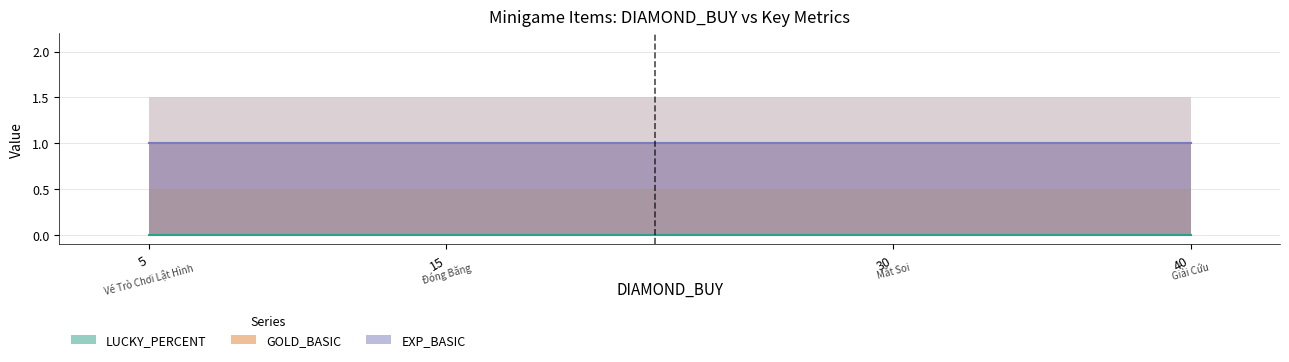

What is the minimum value for EXP_BASIC?

1